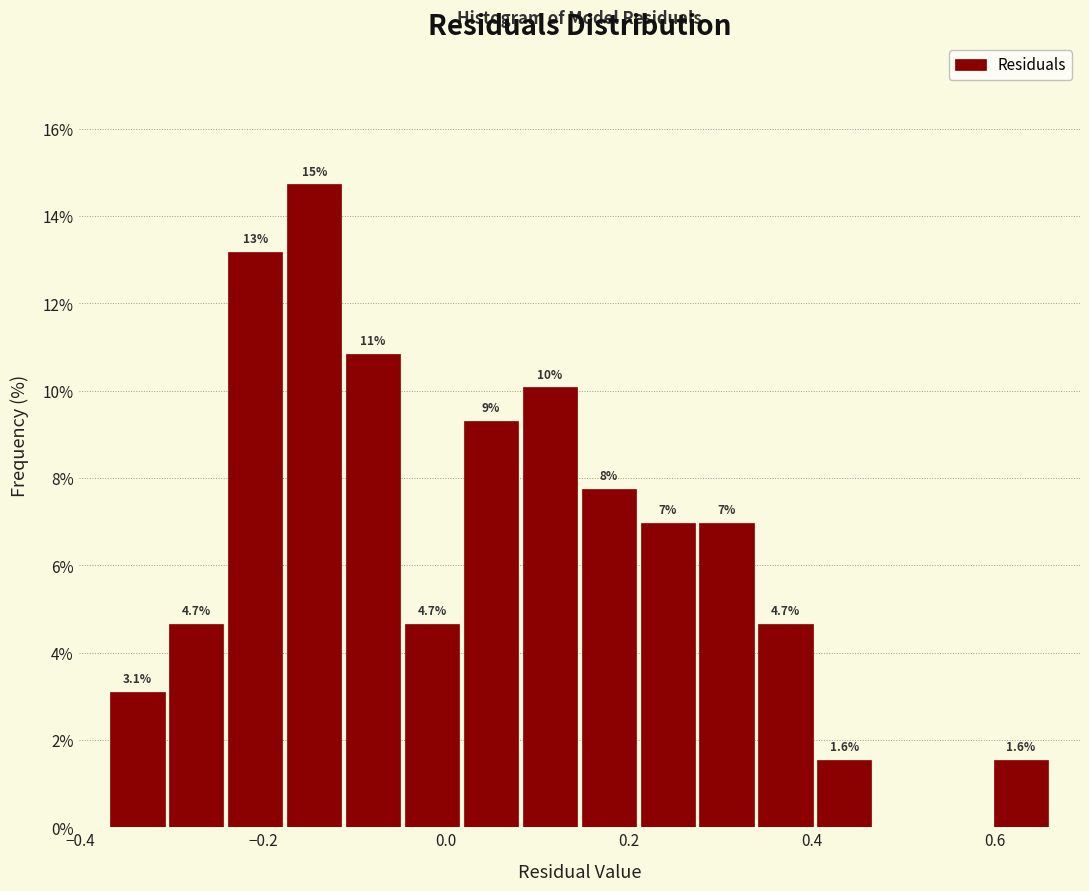

Around what value on the x-axis is the tallest bar? Give the approximate position of its centre, as read against the axis.

-0.14